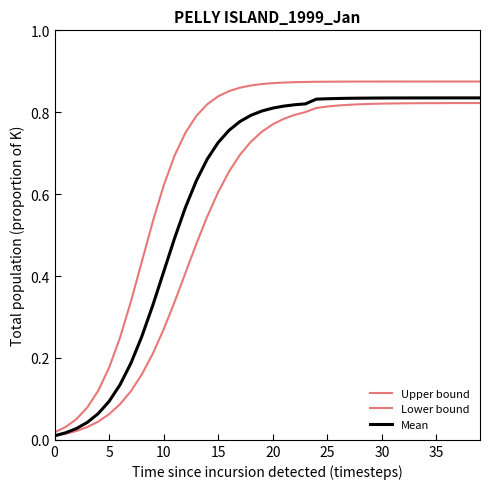

Does the chart display data point markers on the line(s)?

No